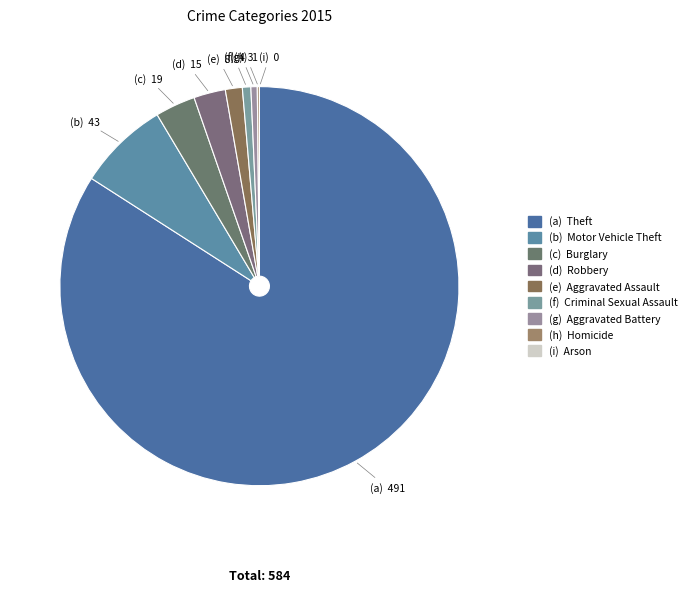

How many slices are in this pie chart?

9